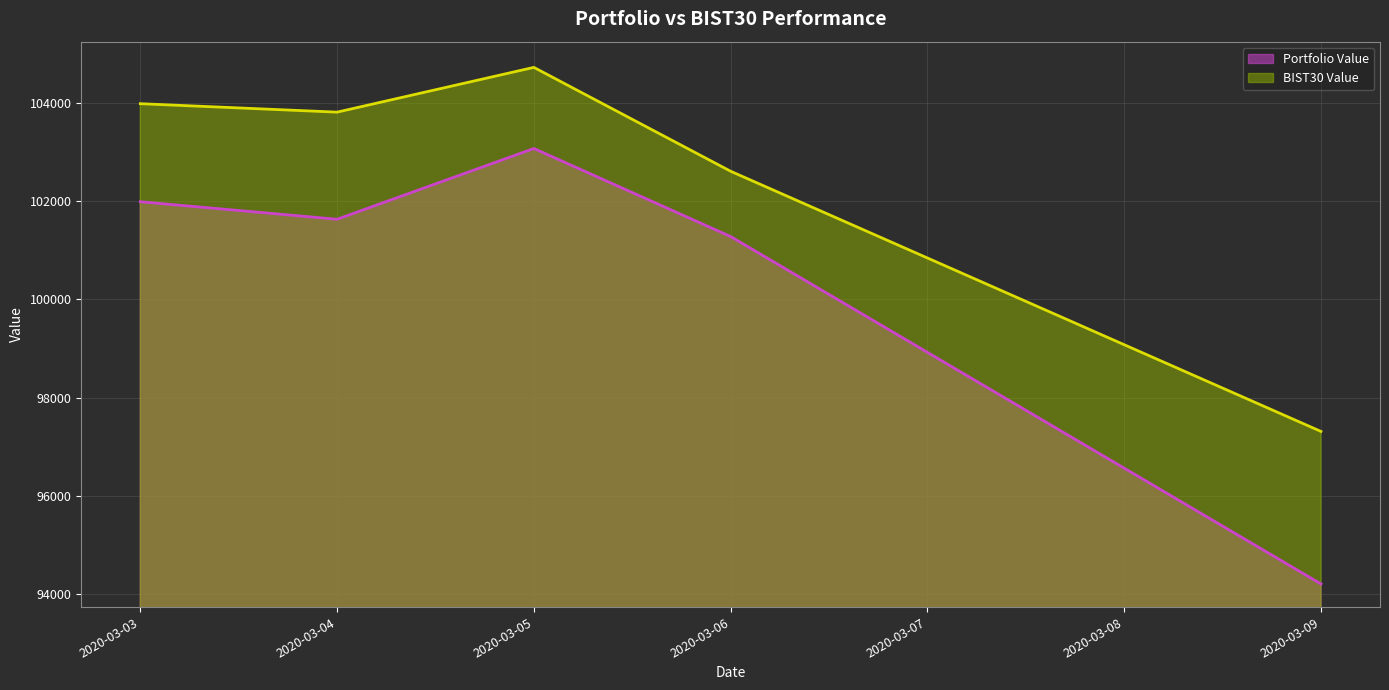

What is the spread (max minus min) of values at 2020-03-03?

1996.4